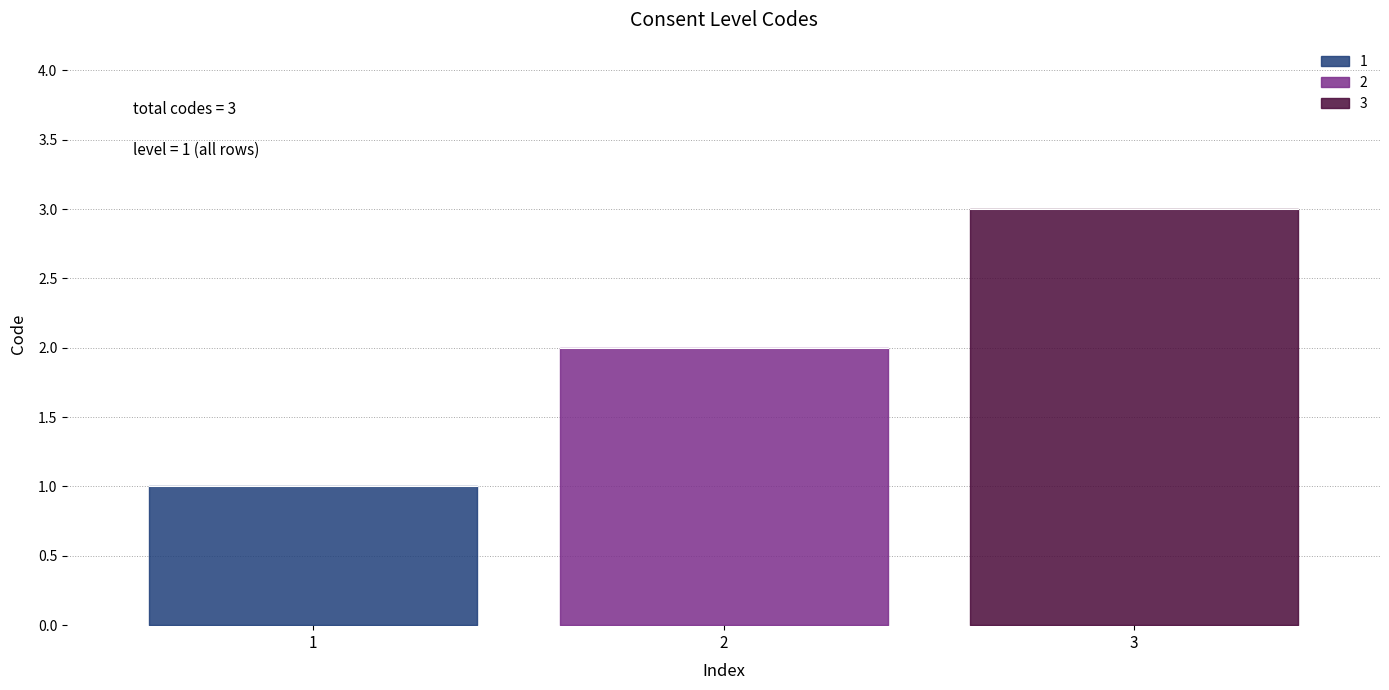

Which has a higher value, 3 or 1?

3